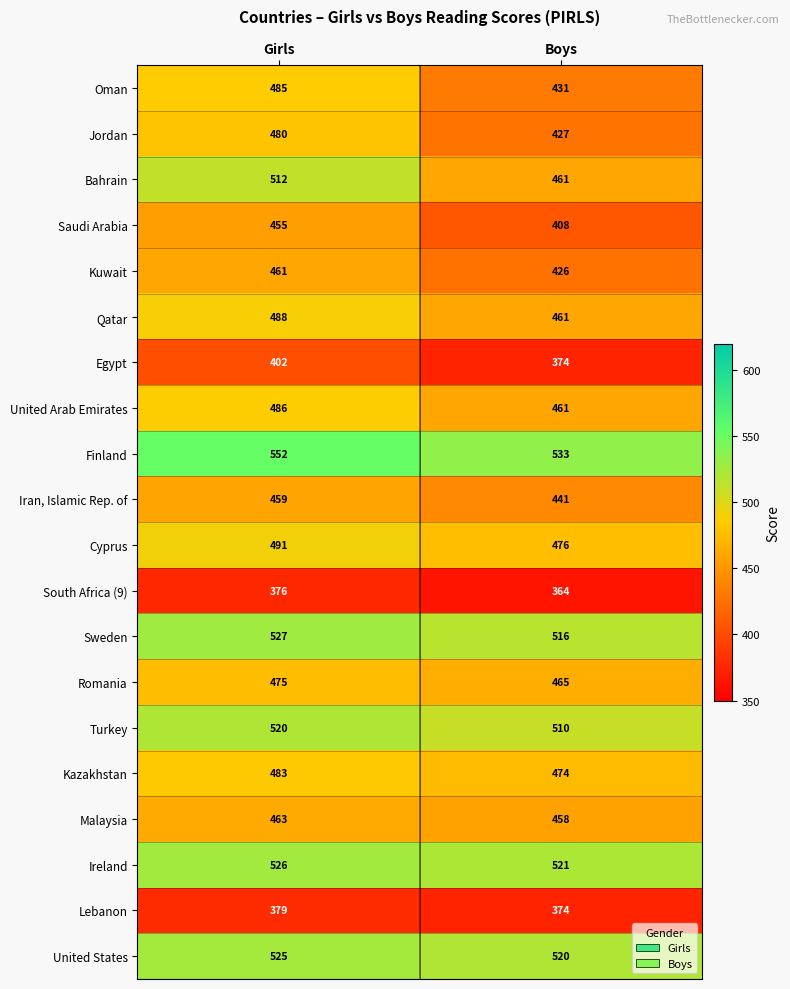

At which category is the sum across all series the highest?

Girls